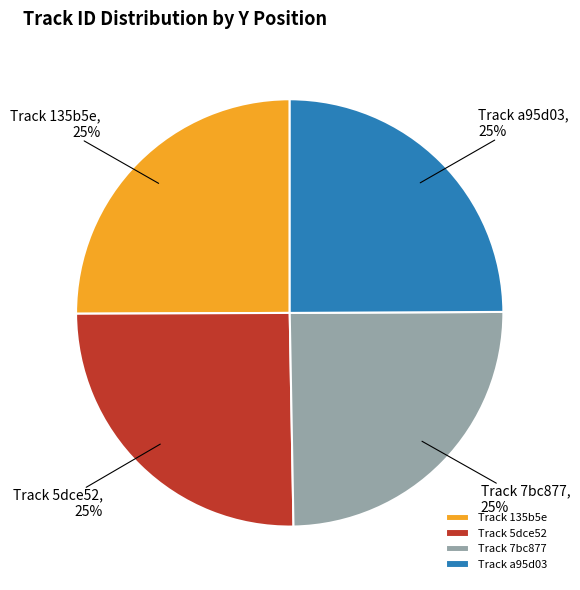

To the nearest percent, what portion does Track 5dce52 represent?

25%